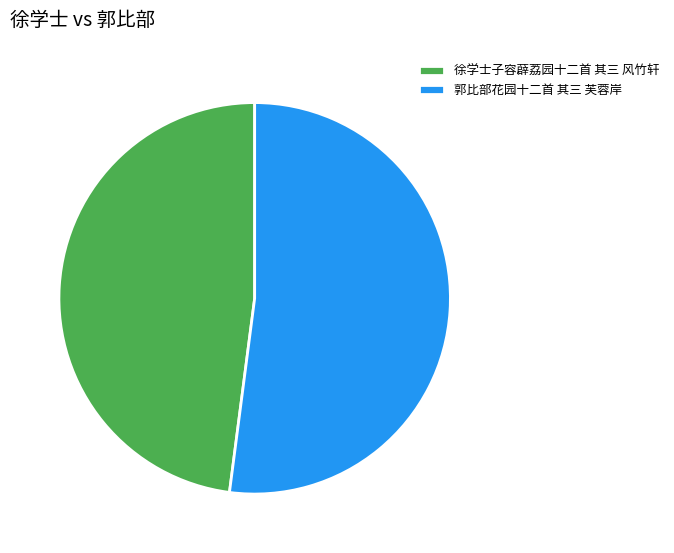

Which category has the biggest portion of the pie?

郭比部花园十二首 其三 芙蓉岸